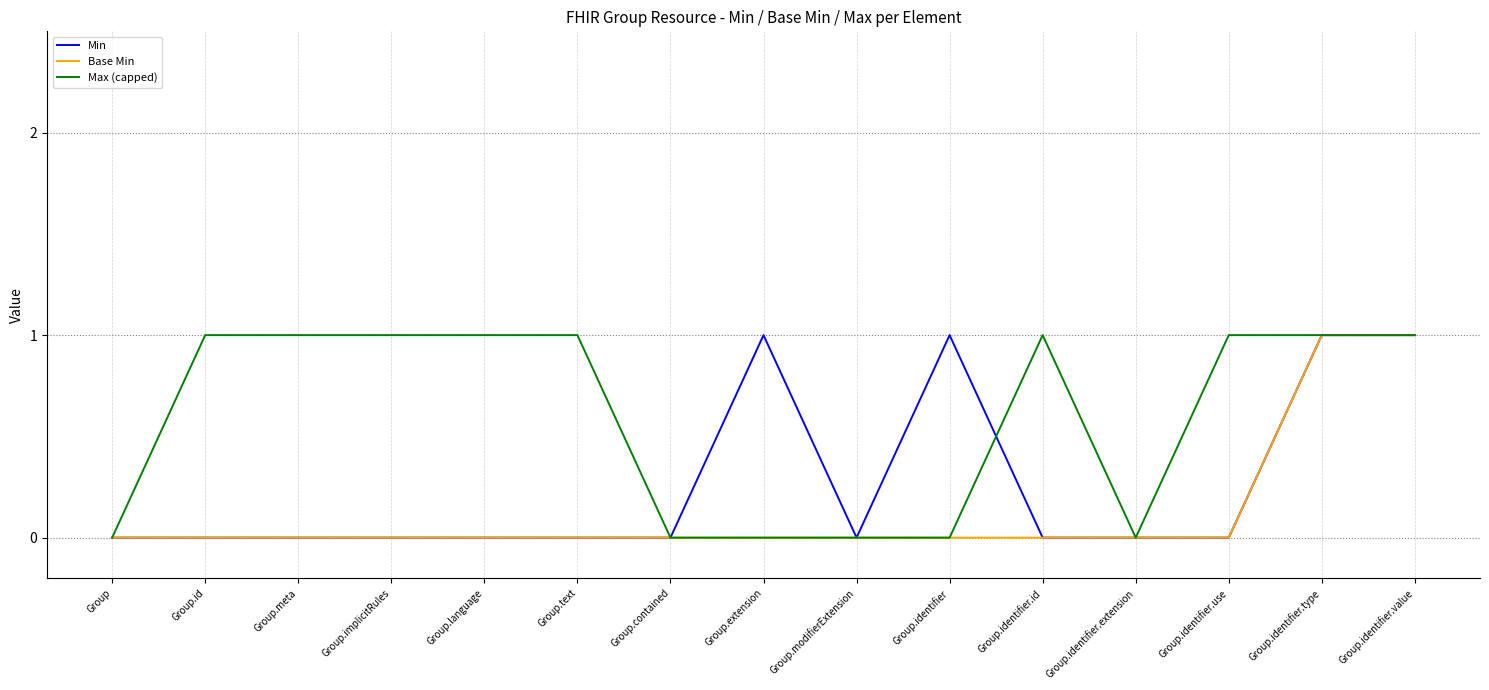

What position from the left is Group?

1